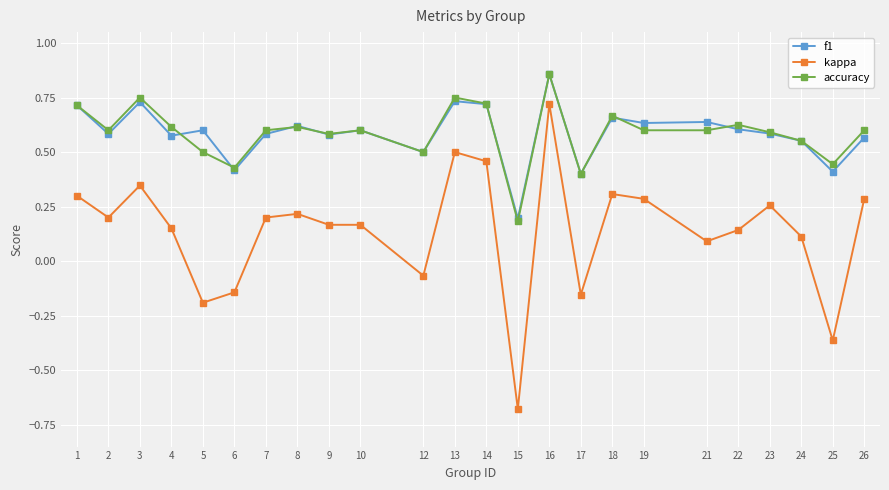

At 19, list the series in order from smallest to largest.

kappa, accuracy, f1